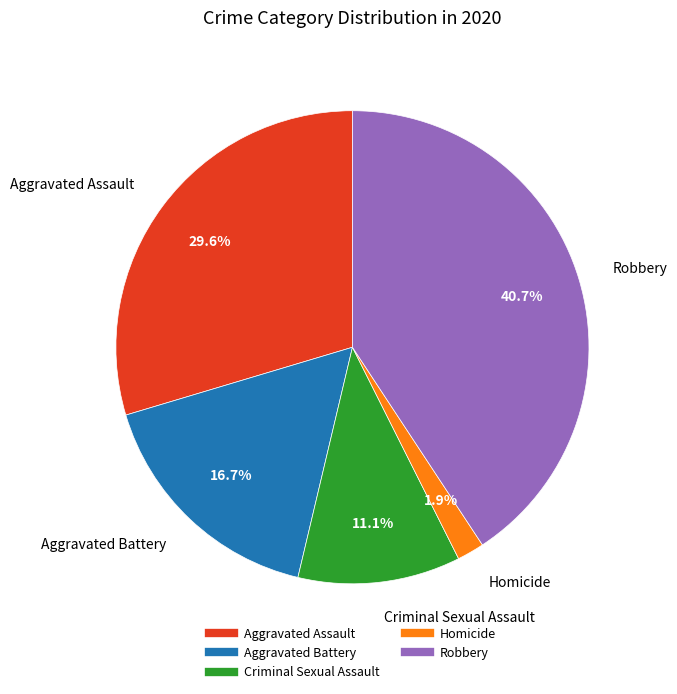

To the nearest percent, what portion does Robbery represent?

41%